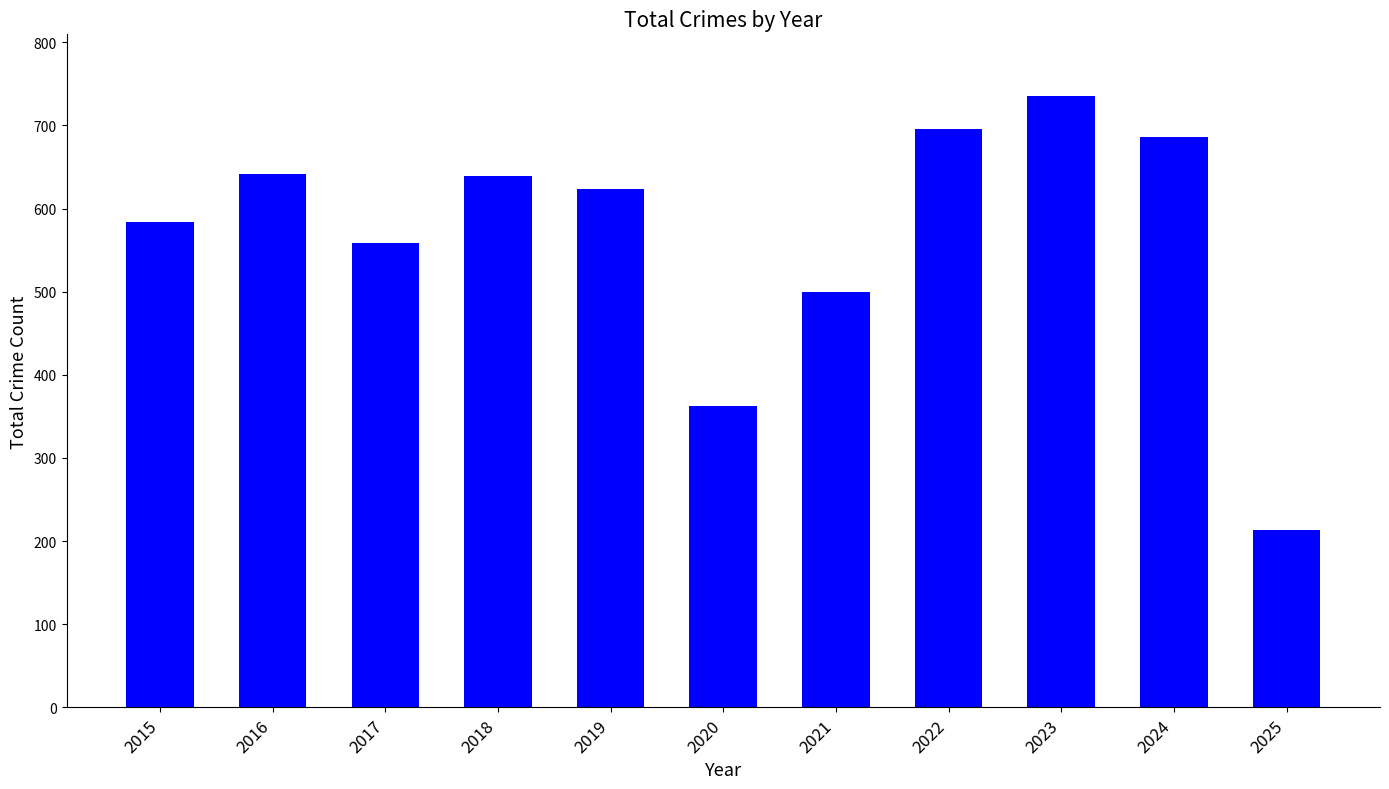

Which label corresponds to the largest value in the chart?

2023